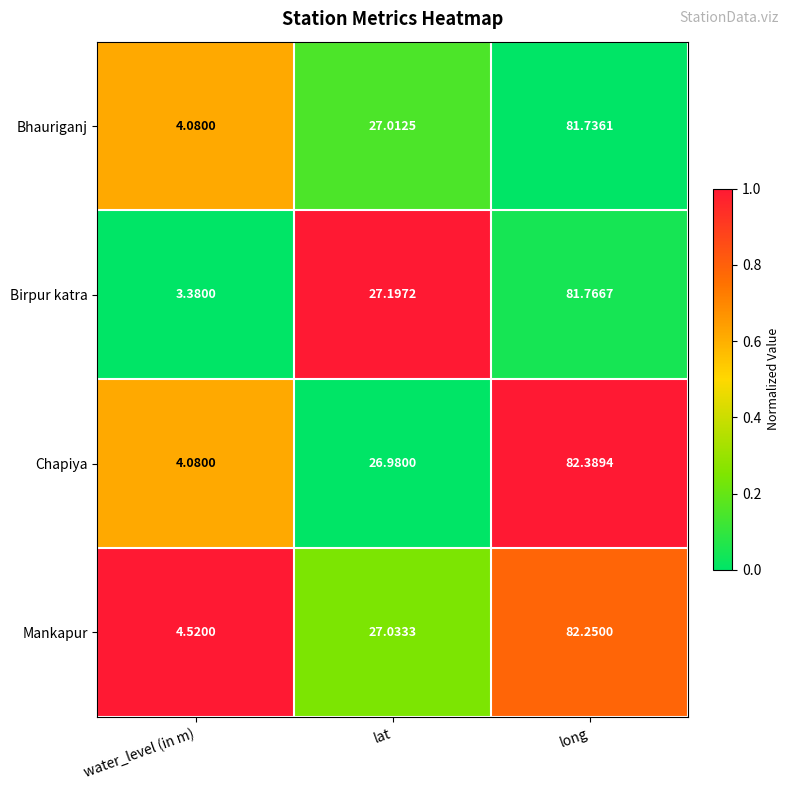

What is the spread (max minus min) of values at water_level (in m)?

1.1